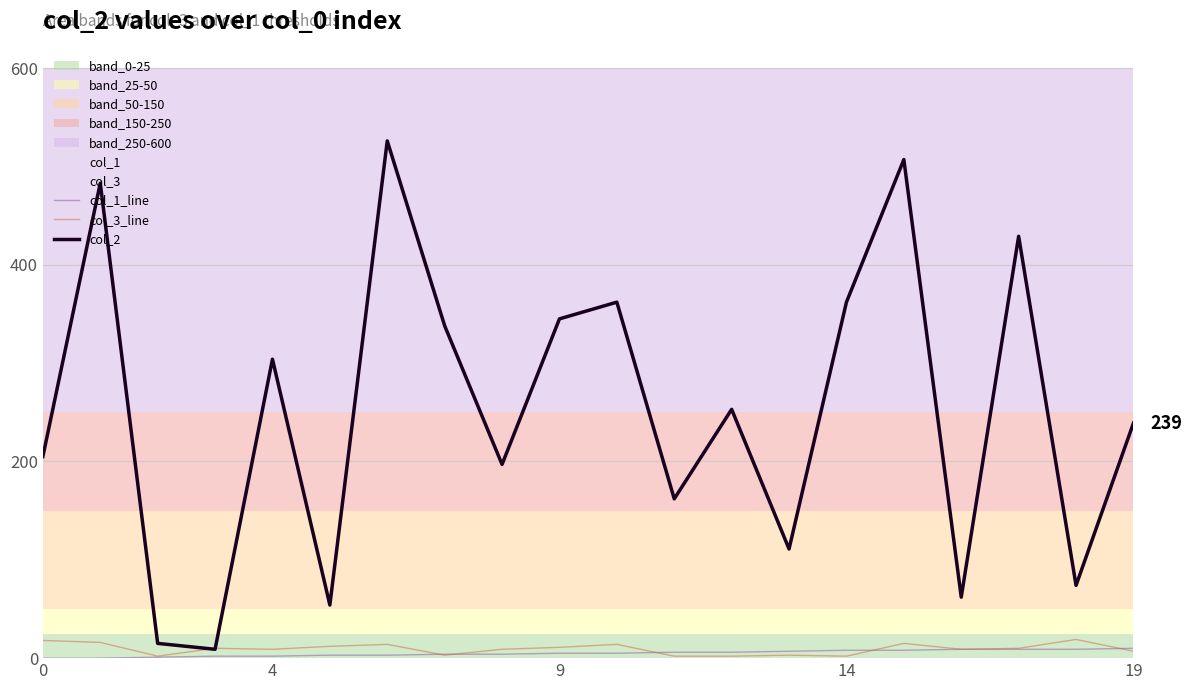

Which series has the widest spread of values?

col_2